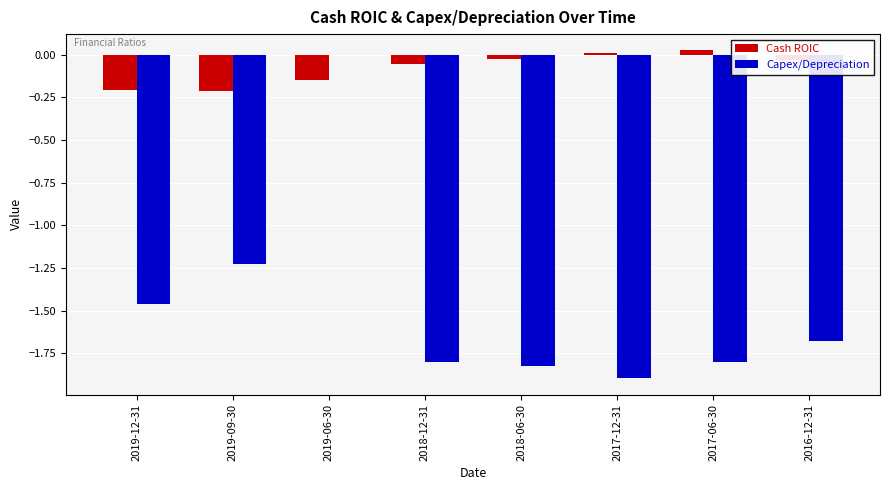

True or false: Capex/Depreciation has a value of 0.0 at 2019-06-30.

True